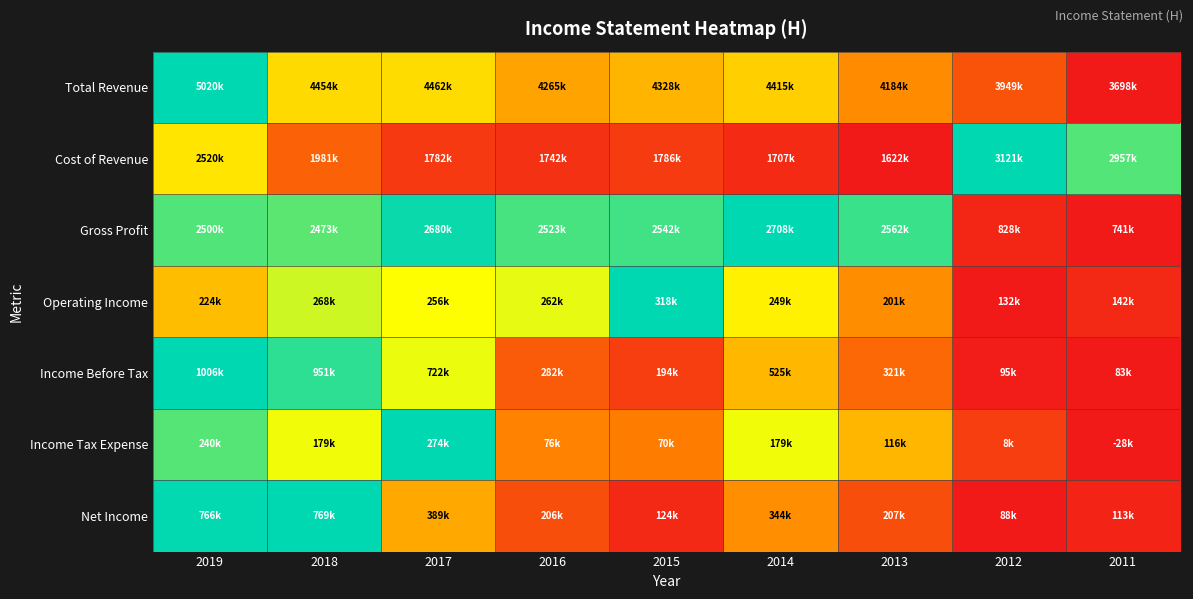

Reading right to left, transcribe all the data shown in this chart.

Total Revenue: 2011=0.0	2012=0.2	2013=0.4	2014=0.5	2015=0.5	2016=0.4	2017=0.6	2018=0.6	2019=1.0
Cost of Revenue: 2011=0.9	2012=1.0	2013=0.0	2014=0.1	2015=0.1	2016=0.1	2017=0.1	2018=0.2	2019=0.6
Gross Profit: 2011=0.0	2012=0.0	2013=0.9	2014=1.0	2015=0.9	2016=0.9	2017=1.0	2018=0.9	2019=0.9
Operating Income: 2011=0.1	2012=0.0	2013=0.4	2014=0.6	2015=1.0	2016=0.7	2017=0.7	2018=0.7	2019=0.5
Income Before Tax: 2011=0.0	2012=0.0	2013=0.3	2014=0.5	2015=0.1	2016=0.2	2017=0.7	2018=0.9	2019=1.0
Income Tax Expense: 2011=0.0	2012=0.1	2013=0.5	2014=0.7	2015=0.3	2016=0.3	2017=1.0	2018=0.7	2019=0.9
Net Income: 2011=0.0	2012=0.0	2013=0.2	2014=0.4	2015=0.1	2016=0.2	2017=0.4	2018=1.0	2019=1.0